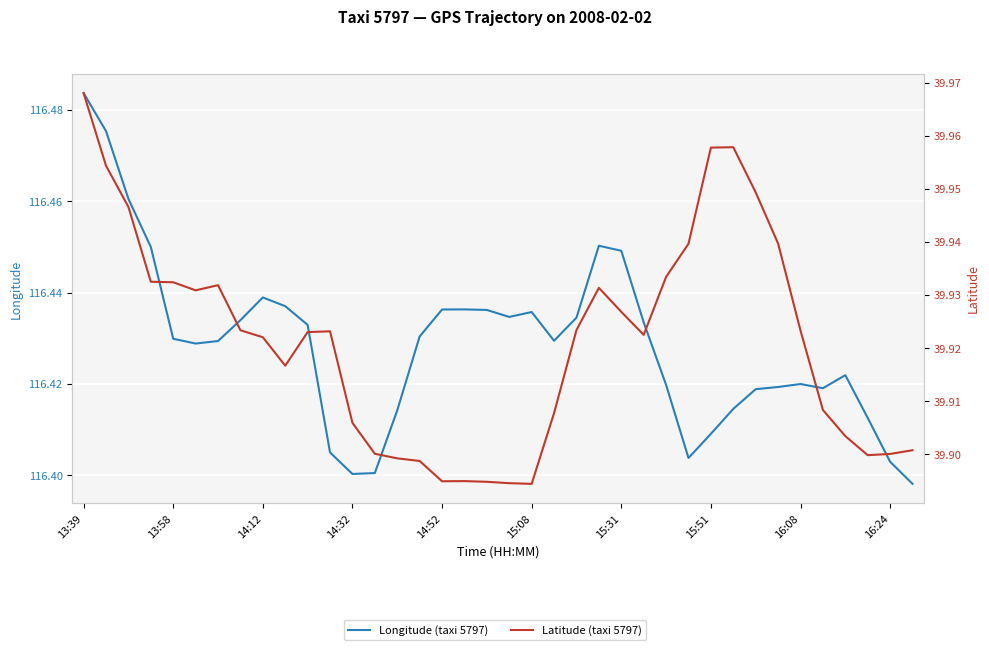

Is this an area chart (filled region under the line)?

No